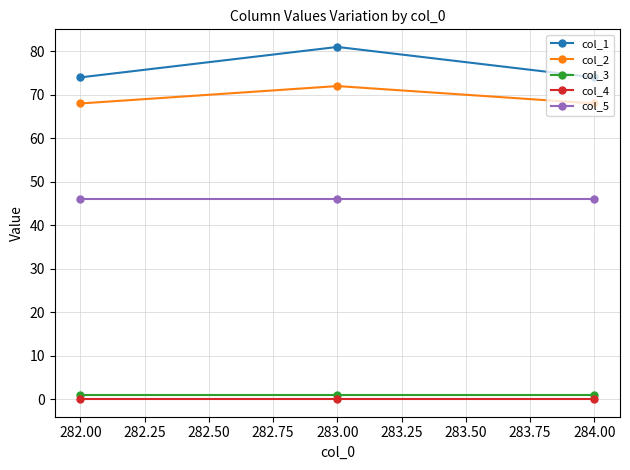

What position from the right is 282.00?

3